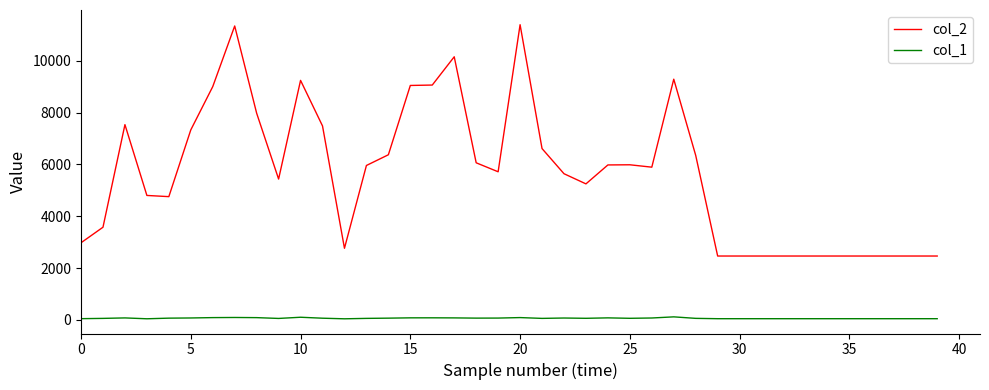

How many categories are shown in the chart?

40